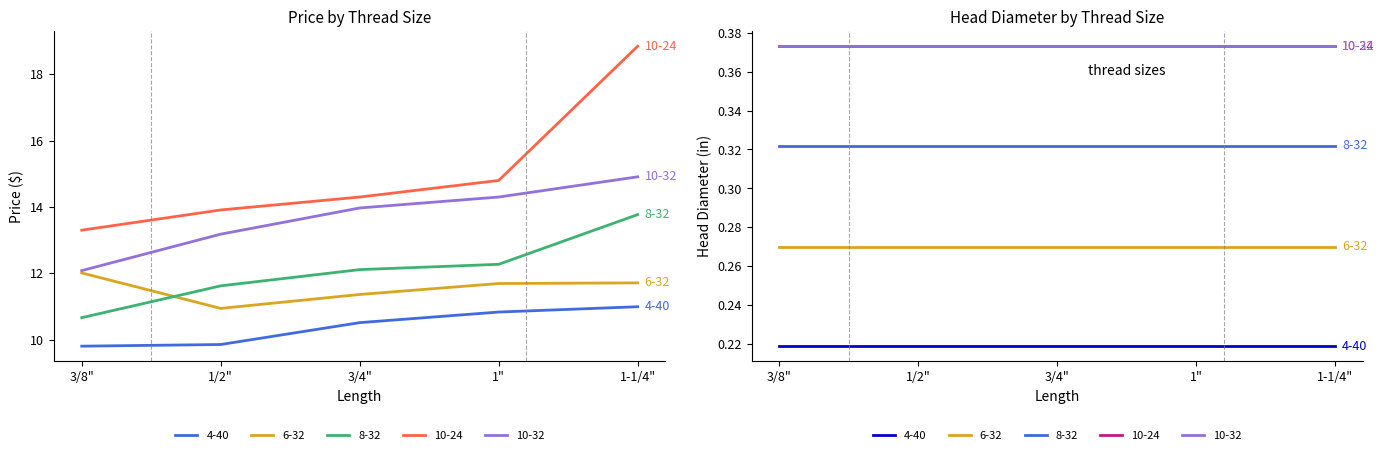

Reading right to left, transcribe all the data shown in this chart.

4-40: 11.0	10.8	10.5	9.8	9.8
6-32: 11.7	11.7	11.4	10.9	12.0
8-32: 13.8	12.3	12.1	11.6	10.7
10-24: 18.9	14.8	14.3	13.9	13.3
10-32: 14.9	14.3	14.0	13.2	12.1